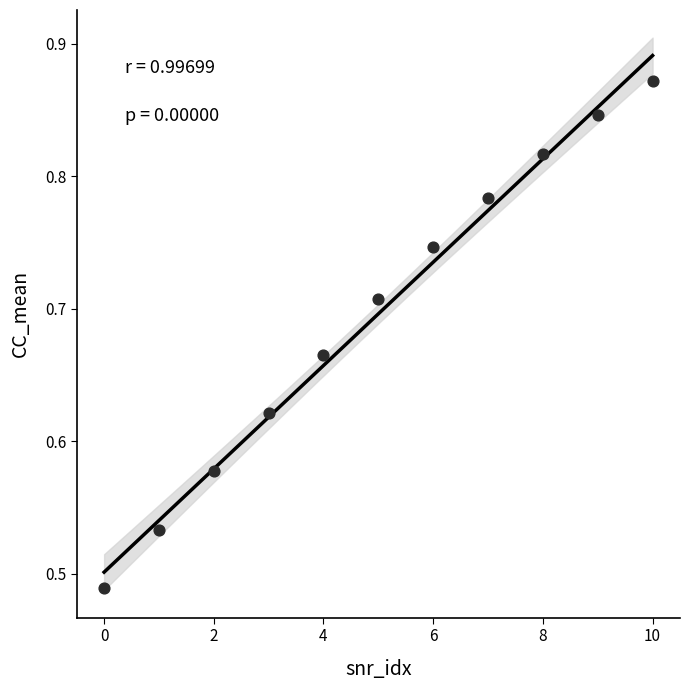

How many points are shown in the scatter plot?

11